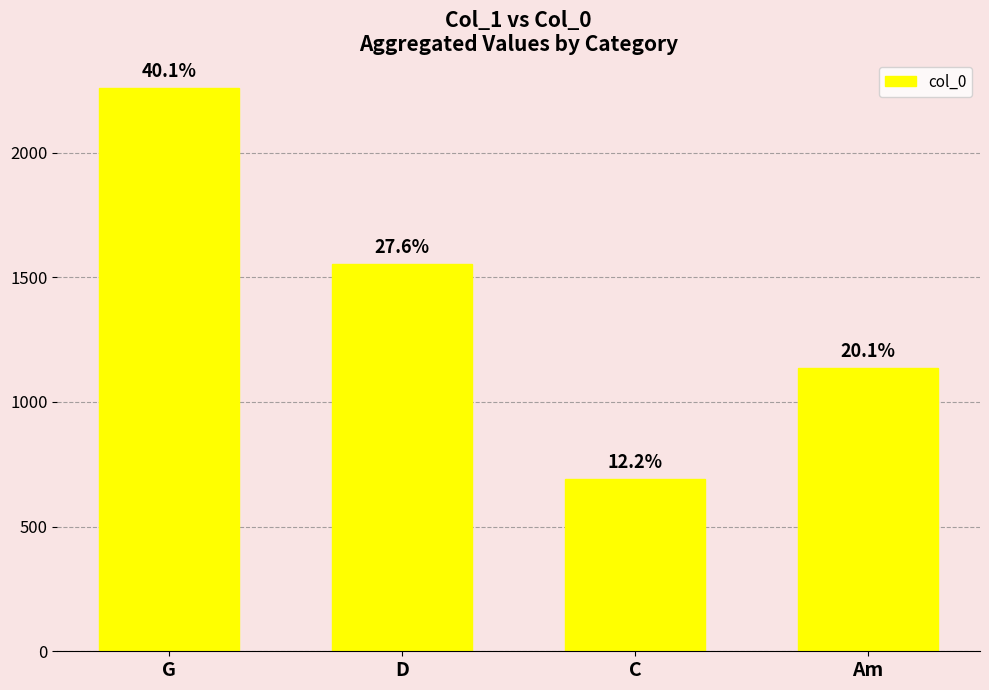

Are the bars grouped side by side (vs. stacked)?

No